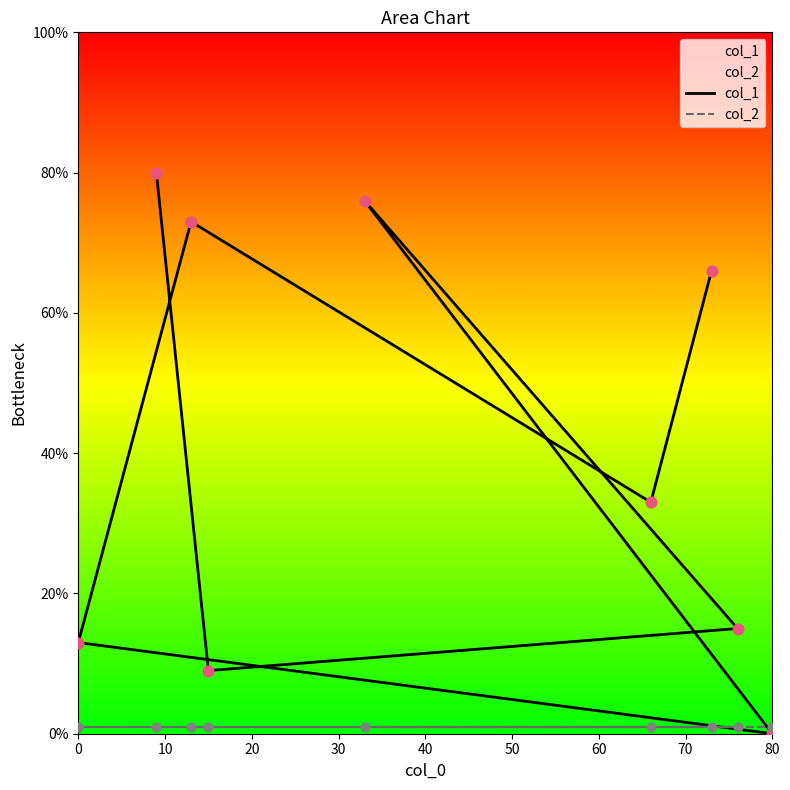

What are all the series names shown in the legend?

col_1, col_2